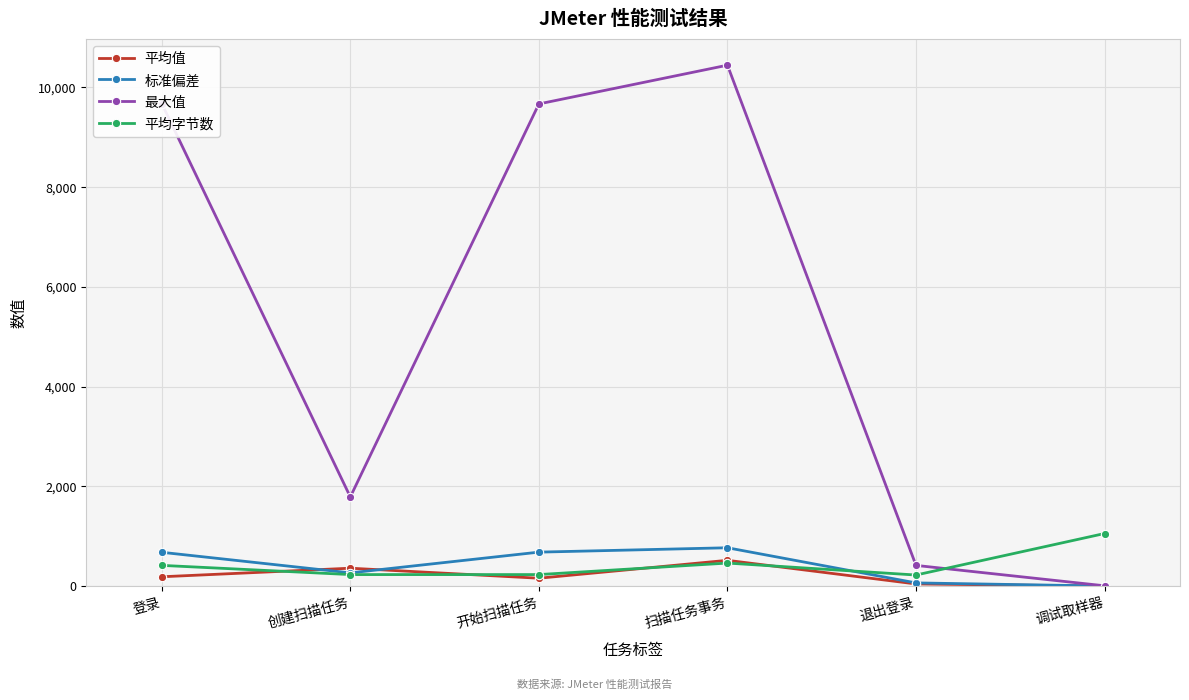

What is the spread (max minus min) of values at 登录?

9491.0